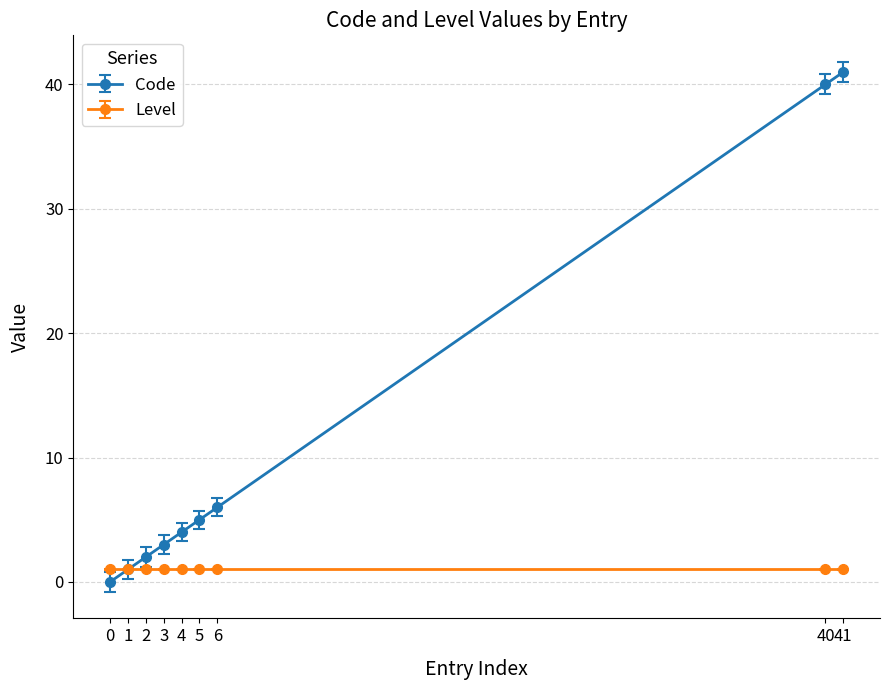

Rank the series by their average value, from highest to lowest.

Code, Level